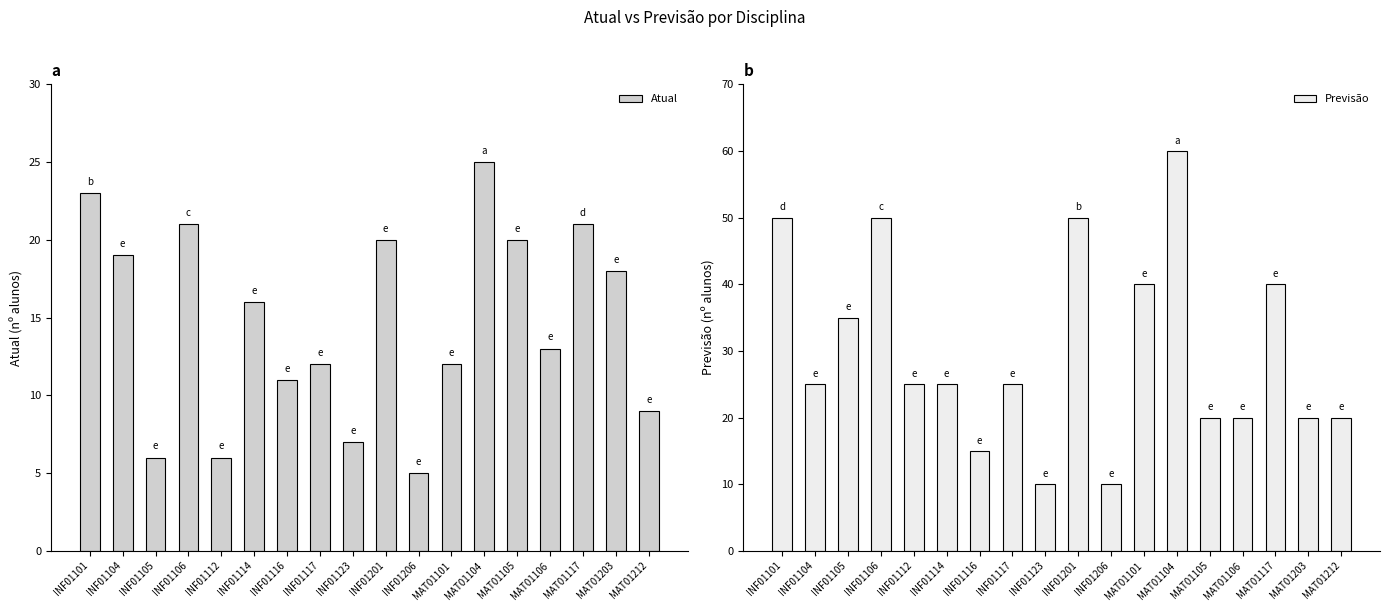

How many Previsão values are between 20 and 40?

11